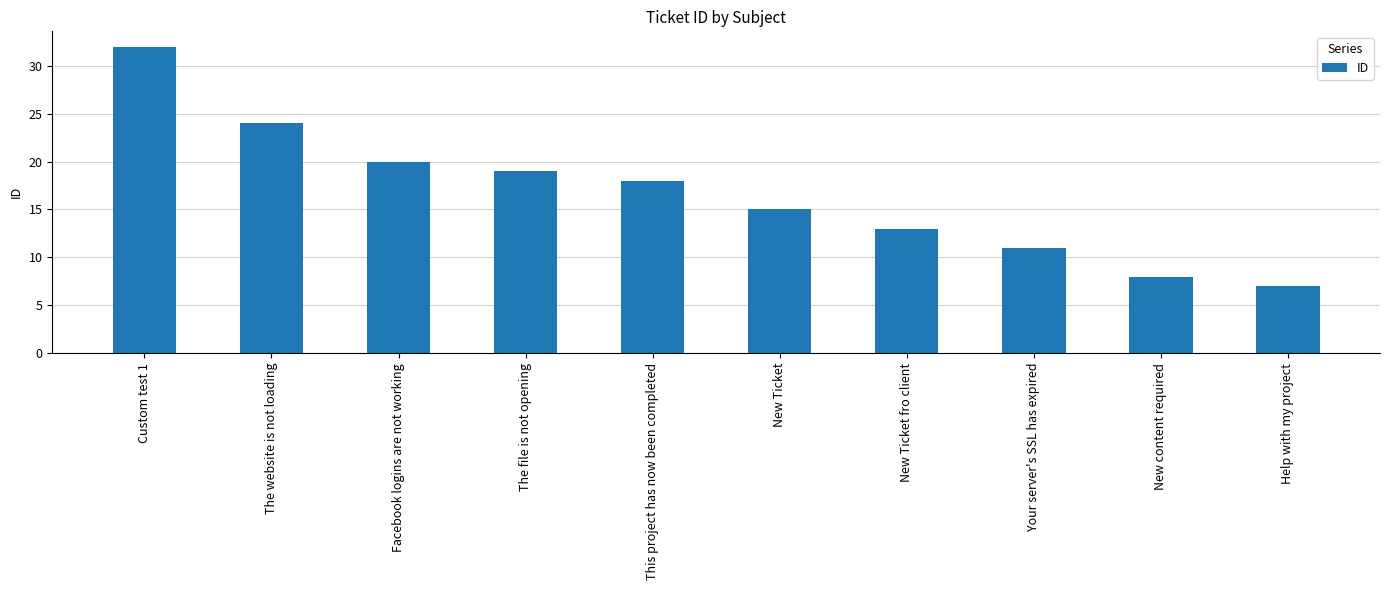

Does the chart contain stacked bars?

No